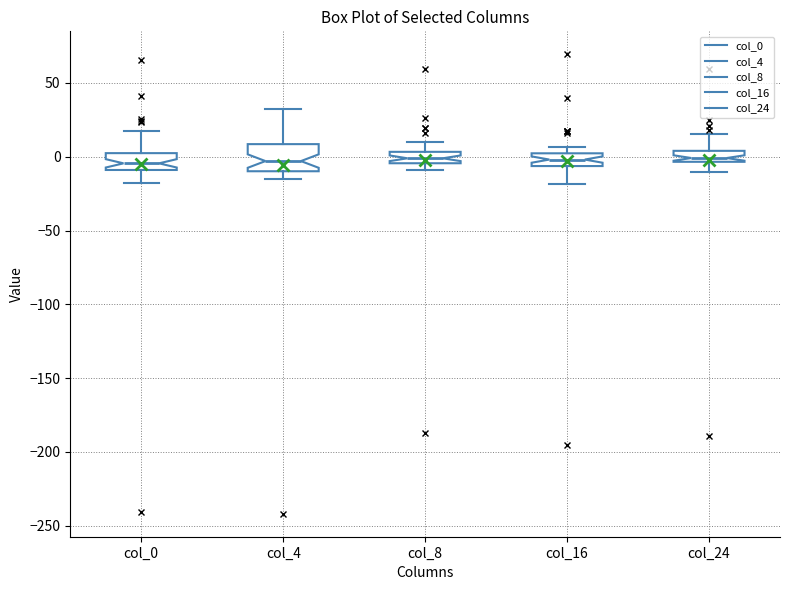

Comparing the boxes themselves (not the whiskers), which one is the tallest?

col_4